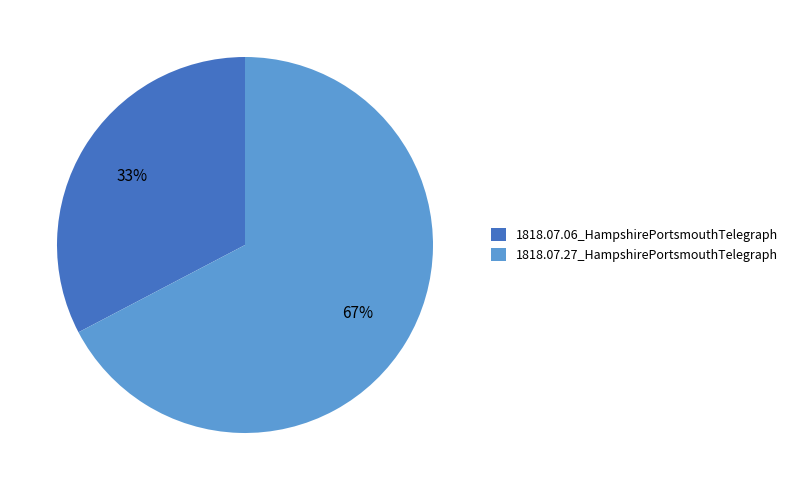

Which slice represents more than half of the pie?

1818.07.27_HampshirePortsmouthTelegraph